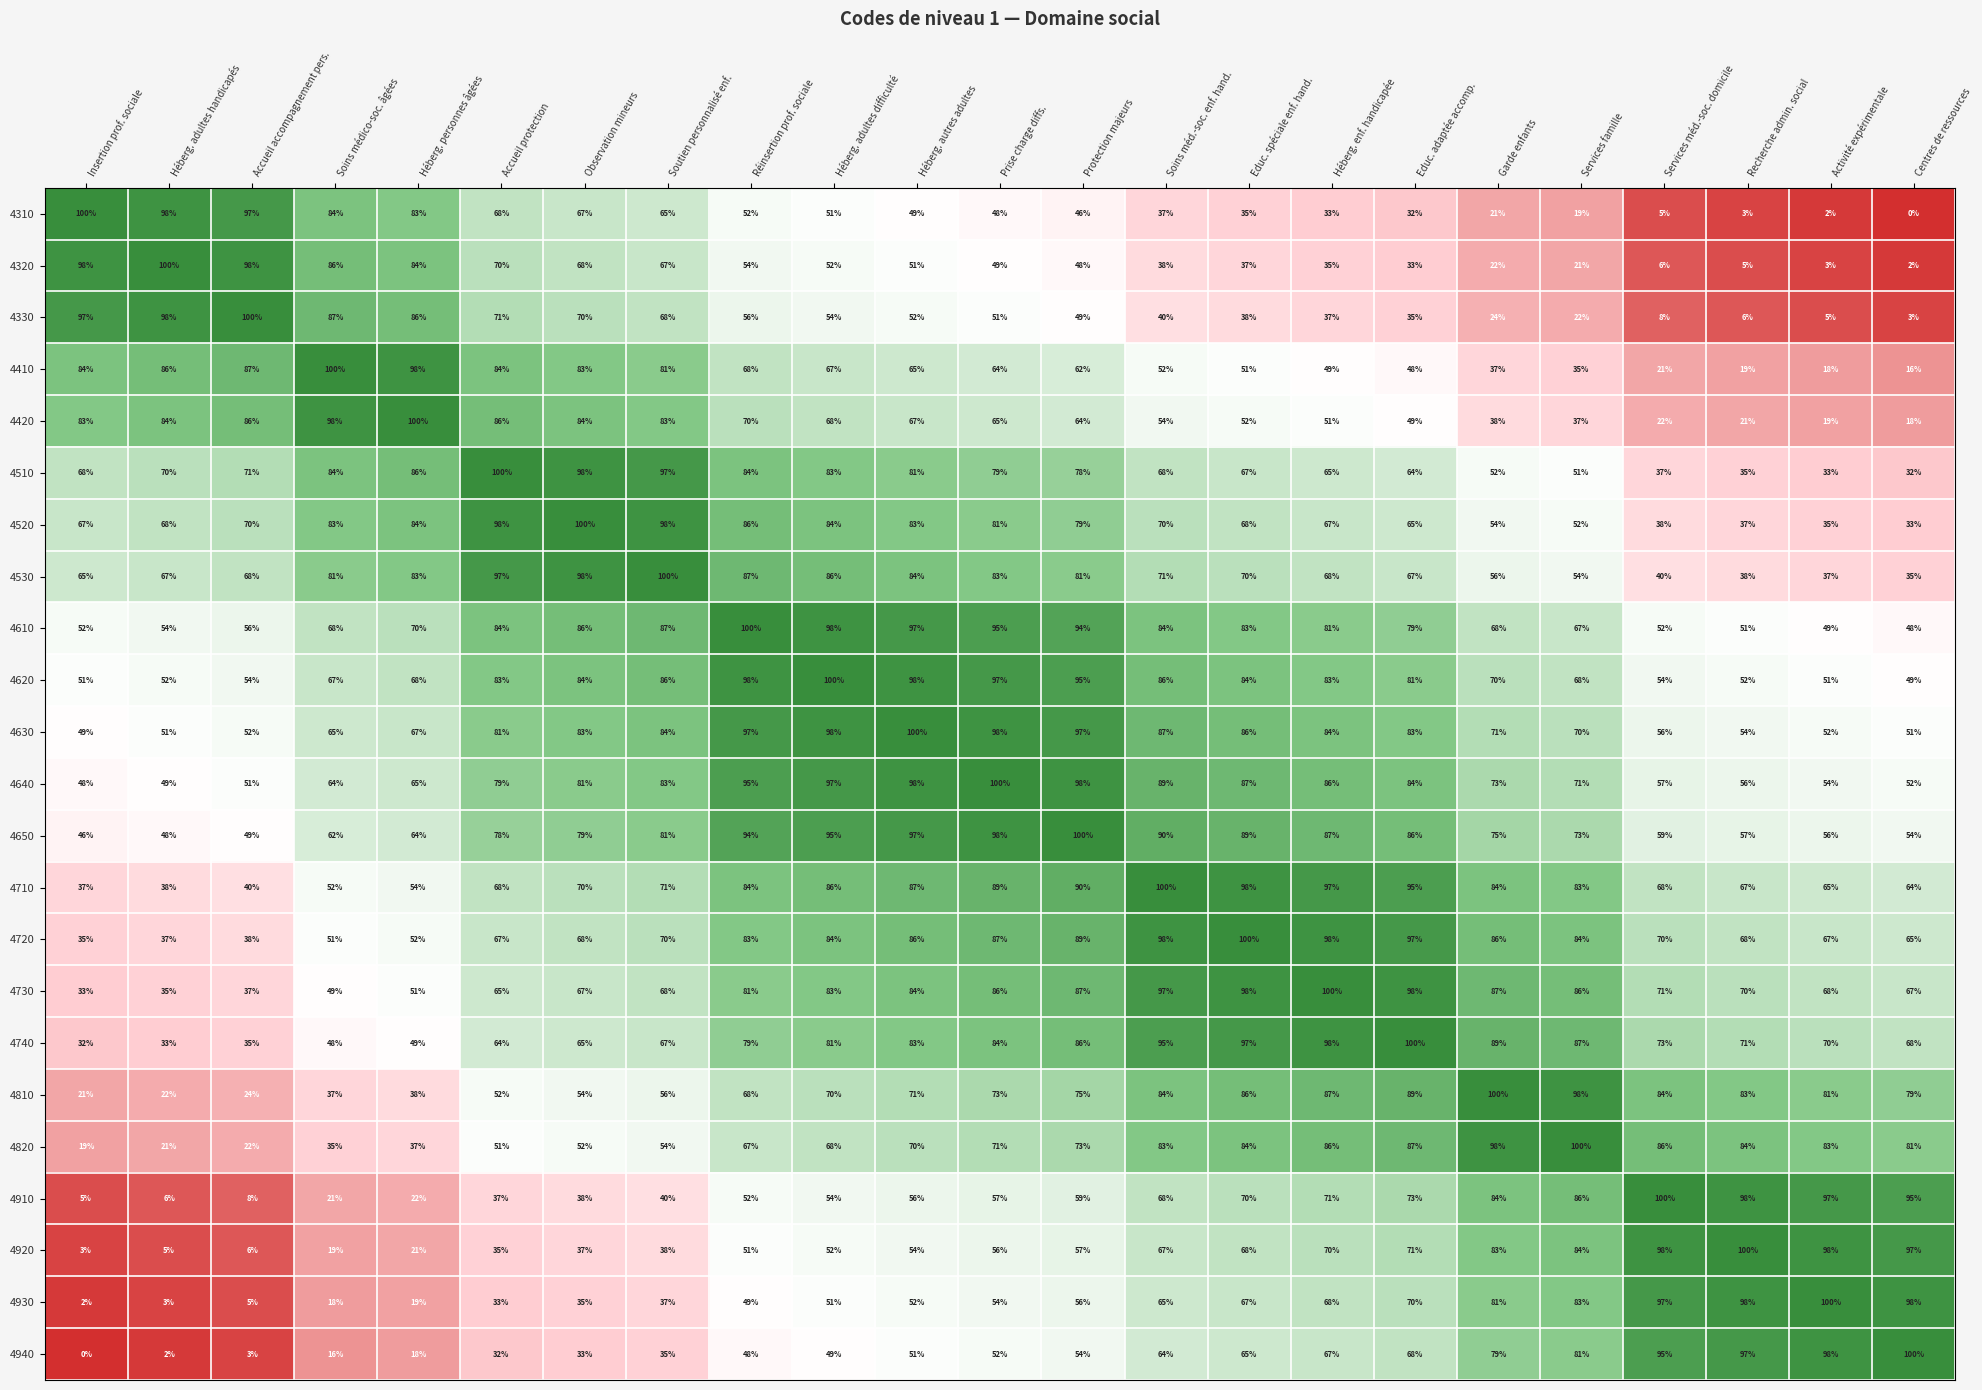

What value does the 4320 series have at Héberg. adultes handicapés?

100